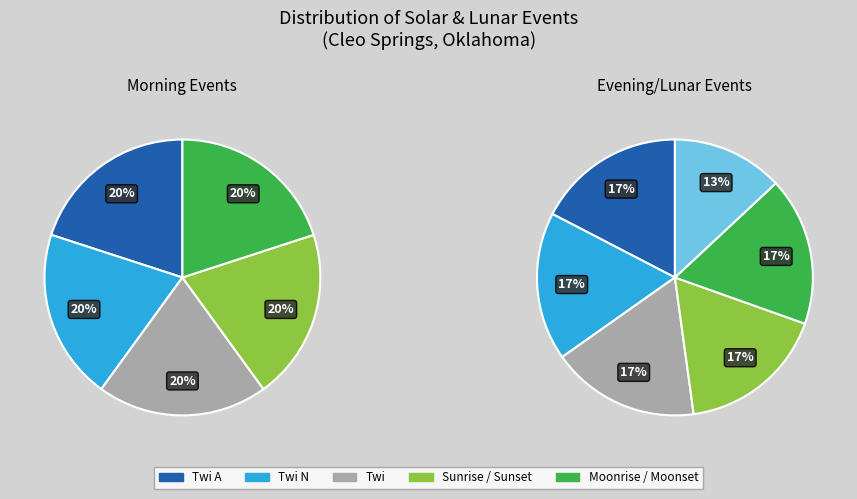

Is Twi N the majority of the pie?

No